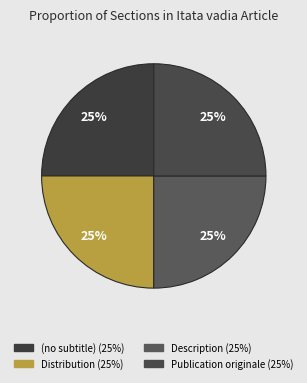

To the nearest percent, what percentage of the pie is Description?

25%